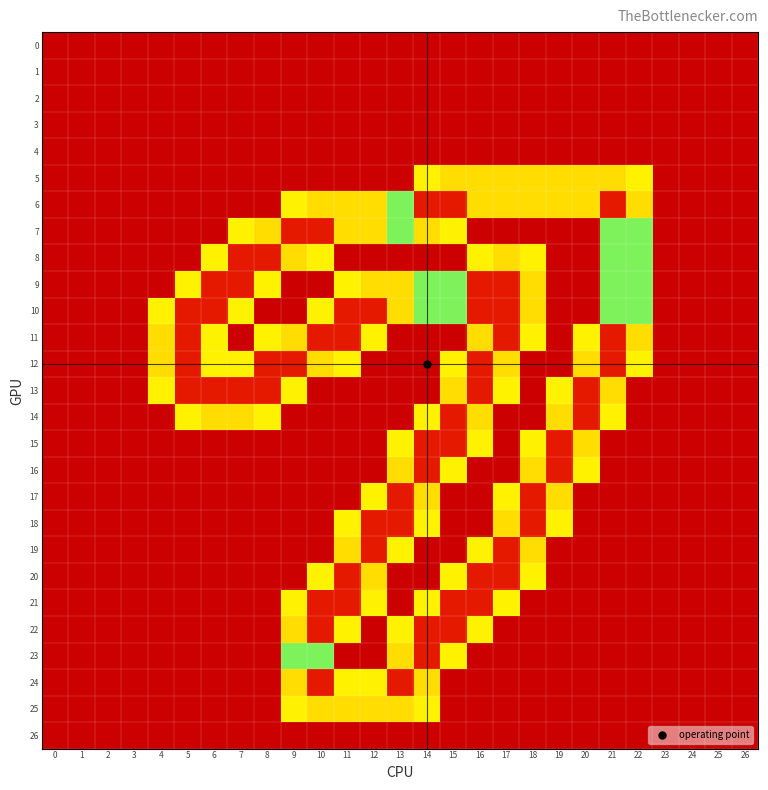

Reading left to right, list all the values displayed in this chart.

0: 0=0.0	1=0.0	2=0.0	3=0.0	4=0.0	5=0.0	6=0.0	7=0.0	8=0.0	9=0.0	10=0.0	11=0.0	12=0.0	13=0.0	14=0.0	15=0.0	16=0.0	17=0.0	18=0.0	19=0.0	20=0.0	21=0.0	22=0.0	23=0.0	24=0.0	25=0.0	26=0.0
1: 0=0.0	1=0.0	2=0.0	3=0.0	4=0.0	5=0.0	6=0.0	7=0.0	8=0.0	9=0.0	10=0.0	11=0.0	12=0.0	13=0.0	14=0.0	15=0.0	16=0.0	17=0.0	18=0.0	19=0.0	20=0.0	21=0.0	22=0.0	23=0.0	24=0.0	25=0.0	26=0.0
2: 0=0.0	1=0.0	2=0.0	3=0.0	4=0.0	5=0.0	6=0.0	7=0.0	8=0.0	9=0.0	10=0.0	11=0.0	12=0.0	13=0.0	14=0.0	15=0.0	16=0.0	17=0.0	18=0.0	19=0.0	20=0.0	21=0.0	22=0.0	23=0.0	24=0.0	25=0.0	26=0.0
3: 0=0.0	1=0.0	2=0.0	3=0.0	4=0.0	5=0.0	6=0.0	7=0.0	8=0.0	9=0.0	10=0.0	11=0.0	12=0.0	13=0.0	14=0.0	15=0.0	16=0.0	17=0.0	18=0.0	19=0.0	20=0.0	21=0.0	22=0.0	23=0.0	24=0.0	25=0.0	26=0.0
4: 0=0.0	1=0.0	2=0.0	3=0.0	4=0.0	5=0.0	6=0.0	7=0.0	8=0.0	9=0.0	10=0.0	11=0.0	12=0.0	13=0.0	14=0.0	15=0.0	16=0.0	17=0.0	18=0.0	19=0.0	20=0.0	21=0.0	22=0.0	23=0.0	24=0.0	25=0.0	26=0.0
5: 0=0.0	1=0.0	2=0.0	3=0.0	4=0.0	5=0.0	6=0.0	7=0.0	8=0.0	9=0.0	10=0.0	11=0.0	12=0.0	13=0.0	14=0.8	15=1.5	16=1.5	17=1.5	18=1.5	19=1.5	20=1.5	21=1.5	22=0.8	23=0.0	24=0.0	25=0.0	26=0.0
6: 0=0.0	1=0.0	2=0.0	3=0.0	4=0.0	5=0.0	6=0.0	7=0.0	8=0.0	9=0.8	10=1.5	11=1.5	12=1.5	13=1.0	14=2.0	15=2.0	16=1.5	17=1.5	18=1.5	19=1.5	20=1.5	21=2.0	22=1.5	23=0.0	24=0.0	25=0.0	26=0.0
7: 0=0.0	1=0.0	2=0.0	3=0.0	4=0.0	5=0.0	6=0.0	7=0.8	8=1.5	9=2.0	10=2.0	11=1.5	12=1.5	13=1.0	14=1.5	15=0.8	16=0.0	17=0.0	18=0.0	19=0.0	20=0.0	21=1.0	22=1.0	23=0.0	24=0.0	25=0.0	26=0.0
8: 0=0.0	1=0.0	2=0.0	3=0.0	4=0.0	5=0.0	6=0.8	7=2.0	8=2.0	9=1.5	10=0.8	11=0.0	12=0.0	13=0.0	14=0.0	15=0.0	16=0.8	17=1.5	18=0.8	19=0.0	20=0.0	21=1.0	22=1.0	23=0.0	24=0.0	25=0.0	26=0.0
9: 0=0.0	1=0.0	2=0.0	3=0.0	4=0.0	5=0.8	6=2.0	7=2.0	8=0.8	9=0.0	10=0.0	11=0.8	12=1.5	13=1.5	14=1.0	15=1.0	16=2.0	17=2.0	18=1.5	19=0.0	20=0.0	21=1.0	22=1.0	23=0.0	24=0.0	25=0.0	26=0.0
10: 0=0.0	1=0.0	2=0.0	3=0.0	4=0.8	5=2.0	6=2.0	7=0.8	8=0.0	9=0.0	10=0.8	11=2.0	12=2.0	13=1.5	14=1.0	15=1.0	16=2.0	17=2.0	18=1.5	19=0.0	20=0.0	21=1.0	22=1.0	23=0.0	24=0.0	25=0.0	26=0.0
11: 0=0.0	1=0.0	2=0.0	3=0.0	4=1.5	5=2.0	6=0.8	7=0.0	8=0.8	9=1.5	10=2.0	11=2.0	12=0.8	13=0.0	14=0.0	15=0.0	16=1.5	17=2.0	18=0.8	19=0.0	20=0.8	21=2.0	22=1.5	23=0.0	24=0.0	25=0.0	26=0.0
12: 0=0.0	1=0.0	2=0.0	3=0.0	4=1.5	5=2.0	6=0.8	7=0.8	8=2.0	9=2.0	10=1.5	11=0.8	12=0.0	13=0.0	14=0.0	15=0.8	16=2.0	17=1.5	18=0.0	19=0.0	20=1.5	21=2.0	22=0.8	23=0.0	24=0.0	25=0.0	26=0.0
13: 0=0.0	1=0.0	2=0.0	3=0.0	4=0.8	5=2.0	6=2.0	7=2.0	8=2.0	9=0.8	10=0.0	11=0.0	12=0.0	13=0.0	14=0.0	15=1.5	16=2.0	17=0.8	18=0.0	19=0.8	20=2.0	21=1.5	22=0.0	23=0.0	24=0.0	25=0.0	26=0.0
14: 0=0.0	1=0.0	2=0.0	3=0.0	4=0.0	5=0.8	6=1.5	7=1.5	8=0.8	9=0.0	10=0.0	11=0.0	12=0.0	13=0.0	14=0.8	15=2.0	16=1.5	17=0.0	18=0.0	19=1.5	20=2.0	21=0.8	22=0.0	23=0.0	24=0.0	25=0.0	26=0.0
15: 0=0.0	1=0.0	2=0.0	3=0.0	4=0.0	5=0.0	6=0.0	7=0.0	8=0.0	9=0.0	10=0.0	11=0.0	12=0.0	13=0.8	14=2.0	15=2.0	16=0.8	17=0.0	18=0.8	19=2.0	20=1.5	21=0.0	22=0.0	23=0.0	24=0.0	25=0.0	26=0.0
16: 0=0.0	1=0.0	2=0.0	3=0.0	4=0.0	5=0.0	6=0.0	7=0.0	8=0.0	9=0.0	10=0.0	11=0.0	12=0.0	13=1.5	14=2.0	15=0.8	16=0.0	17=0.0	18=1.5	19=2.0	20=0.8	21=0.0	22=0.0	23=0.0	24=0.0	25=0.0	26=0.0
17: 0=0.0	1=0.0	2=0.0	3=0.0	4=0.0	5=0.0	6=0.0	7=0.0	8=0.0	9=0.0	10=0.0	11=0.0	12=0.8	13=2.0	14=1.5	15=0.0	16=0.0	17=0.8	18=2.0	19=1.5	20=0.0	21=0.0	22=0.0	23=0.0	24=0.0	25=0.0	26=0.0
18: 0=0.0	1=0.0	2=0.0	3=0.0	4=0.0	5=0.0	6=0.0	7=0.0	8=0.0	9=0.0	10=0.0	11=0.8	12=2.0	13=2.0	14=0.8	15=0.0	16=0.0	17=1.5	18=2.0	19=0.8	20=0.0	21=0.0	22=0.0	23=0.0	24=0.0	25=0.0	26=0.0
19: 0=0.0	1=0.0	2=0.0	3=0.0	4=0.0	5=0.0	6=0.0	7=0.0	8=0.0	9=0.0	10=0.0	11=1.5	12=2.0	13=0.8	14=0.0	15=0.0	16=0.8	17=2.0	18=1.5	19=0.0	20=0.0	21=0.0	22=0.0	23=0.0	24=0.0	25=0.0	26=0.0
20: 0=0.0	1=0.0	2=0.0	3=0.0	4=0.0	5=0.0	6=0.0	7=0.0	8=0.0	9=0.0	10=0.8	11=2.0	12=1.5	13=0.0	14=0.0	15=0.8	16=2.0	17=2.0	18=0.8	19=0.0	20=0.0	21=0.0	22=0.0	23=0.0	24=0.0	25=0.0	26=0.0
21: 0=0.0	1=0.0	2=0.0	3=0.0	4=0.0	5=0.0	6=0.0	7=0.0	8=0.0	9=0.8	10=2.0	11=2.0	12=0.8	13=0.0	14=0.8	15=2.0	16=2.0	17=0.8	18=0.0	19=0.0	20=0.0	21=0.0	22=0.0	23=0.0	24=0.0	25=0.0	26=0.0
22: 0=0.0	1=0.0	2=0.0	3=0.0	4=0.0	5=0.0	6=0.0	7=0.0	8=0.0	9=1.5	10=2.0	11=0.8	12=0.0	13=0.8	14=2.0	15=2.0	16=0.8	17=0.0	18=0.0	19=0.0	20=0.0	21=0.0	22=0.0	23=0.0	24=0.0	25=0.0	26=0.0
23: 0=0.0	1=0.0	2=0.0	3=0.0	4=0.0	5=0.0	6=0.0	7=0.0	8=0.0	9=1.0	10=1.0	11=0.0	12=0.0	13=1.5	14=2.0	15=0.8	16=0.0	17=0.0	18=0.0	19=0.0	20=0.0	21=0.0	22=0.0	23=0.0	24=0.0	25=0.0	26=0.0
24: 0=0.0	1=0.0	2=0.0	3=0.0	4=0.0	5=0.0	6=0.0	7=0.0	8=0.0	9=1.5	10=2.0	11=0.8	12=0.8	13=2.0	14=1.5	15=0.0	16=0.0	17=0.0	18=0.0	19=0.0	20=0.0	21=0.0	22=0.0	23=0.0	24=0.0	25=0.0	26=0.0
25: 0=0.0	1=0.0	2=0.0	3=0.0	4=0.0	5=0.0	6=0.0	7=0.0	8=0.0	9=0.8	10=1.5	11=1.5	12=1.5	13=1.5	14=0.8	15=0.0	16=0.0	17=0.0	18=0.0	19=0.0	20=0.0	21=0.0	22=0.0	23=0.0	24=0.0	25=0.0	26=0.0
26: 0=0.0	1=0.0	2=0.0	3=0.0	4=0.0	5=0.0	6=0.0	7=0.0	8=0.0	9=0.0	10=0.0	11=0.0	12=0.0	13=0.0	14=0.0	15=0.0	16=0.0	17=0.0	18=0.0	19=0.0	20=0.0	21=0.0	22=0.0	23=0.0	24=0.0	25=0.0	26=0.0